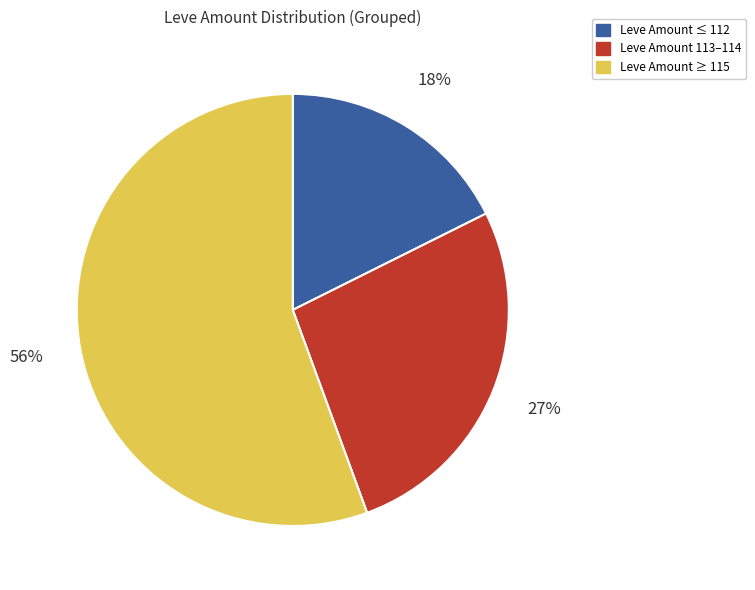

To the nearest percent, what is the difference between the largest and smallest slice percentages?

38%